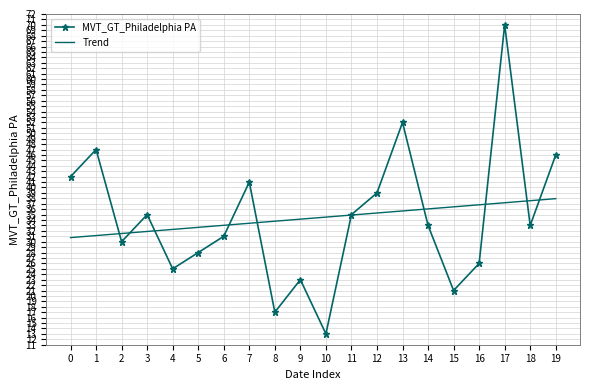

What is the difference between the highest and lowest values at 18?

4.6